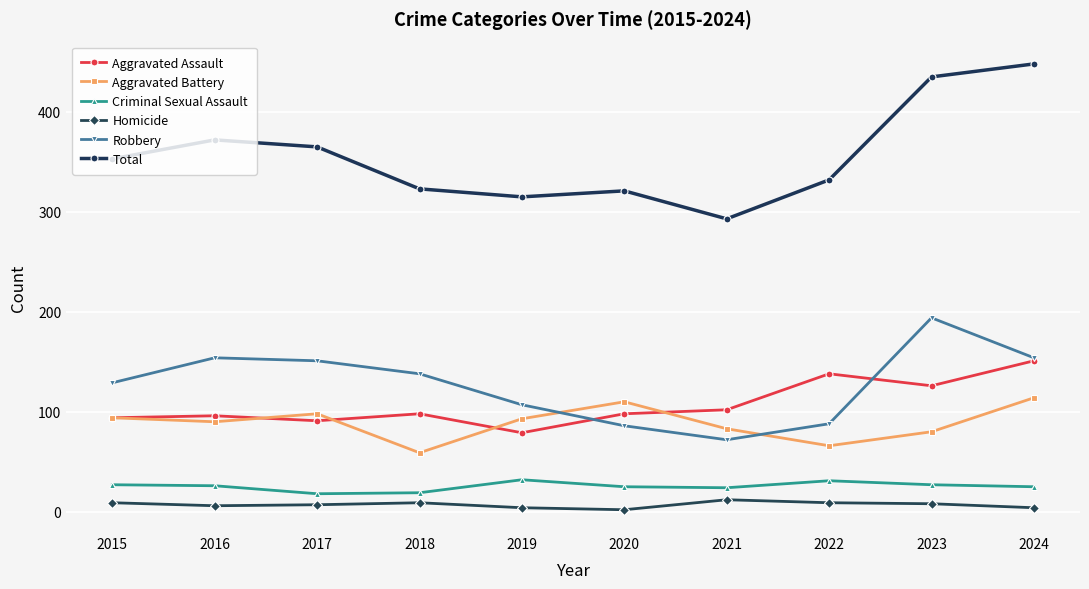

What is the difference between the Homicide values at 2024 and 2023?

4